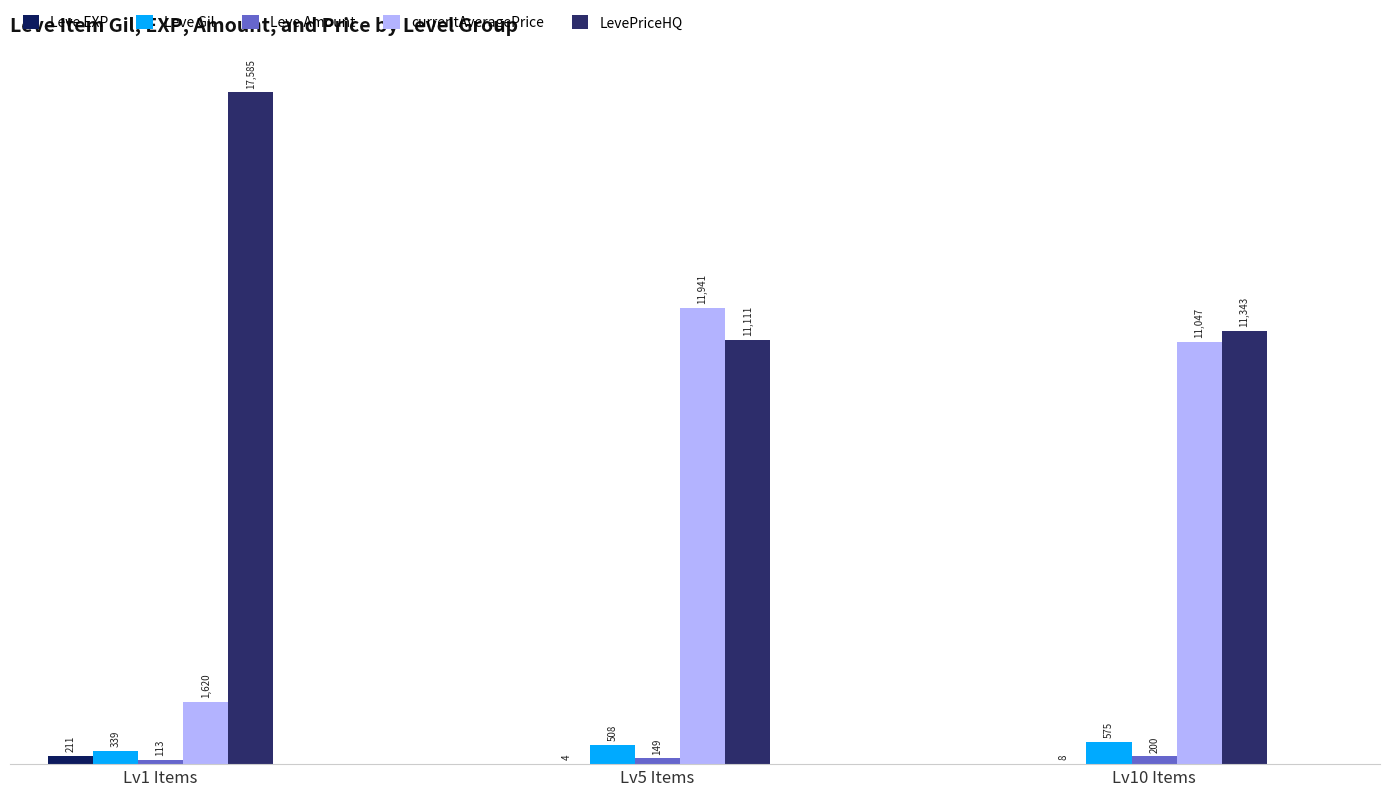

Is it true that LevePriceHQ equals 11111.2 at Lv5 Items?

True